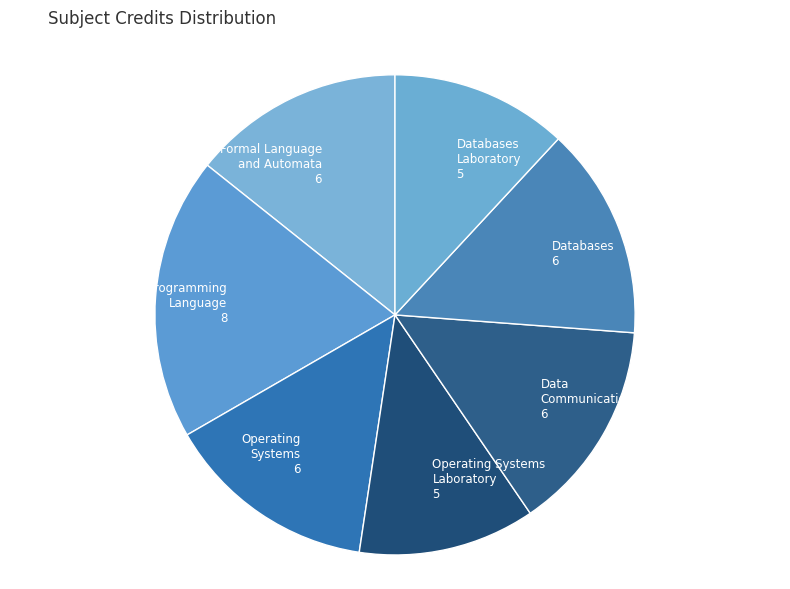

Is the sum of Programming Language 8 and Data Communications 6 greater than half?

No